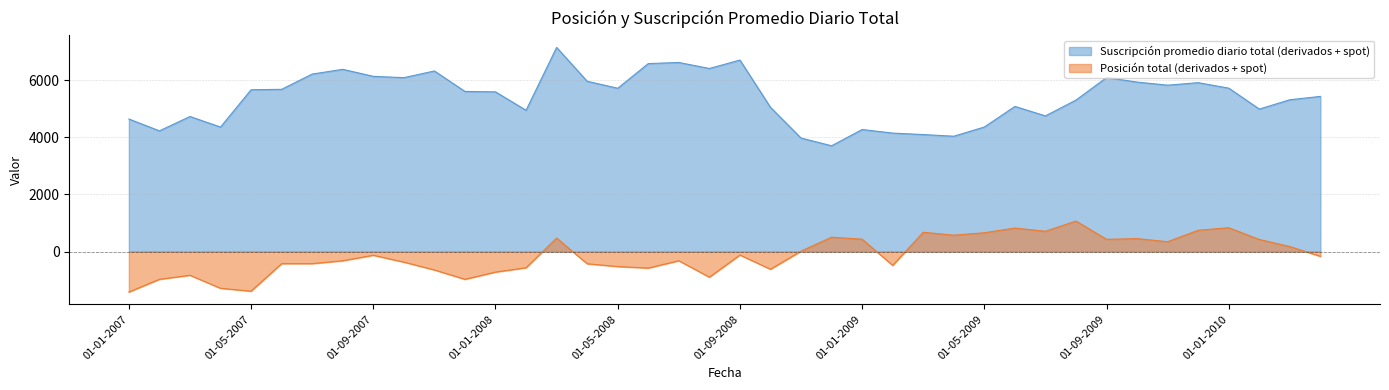

At which category is the sum across all series the highest?

01-03-2008